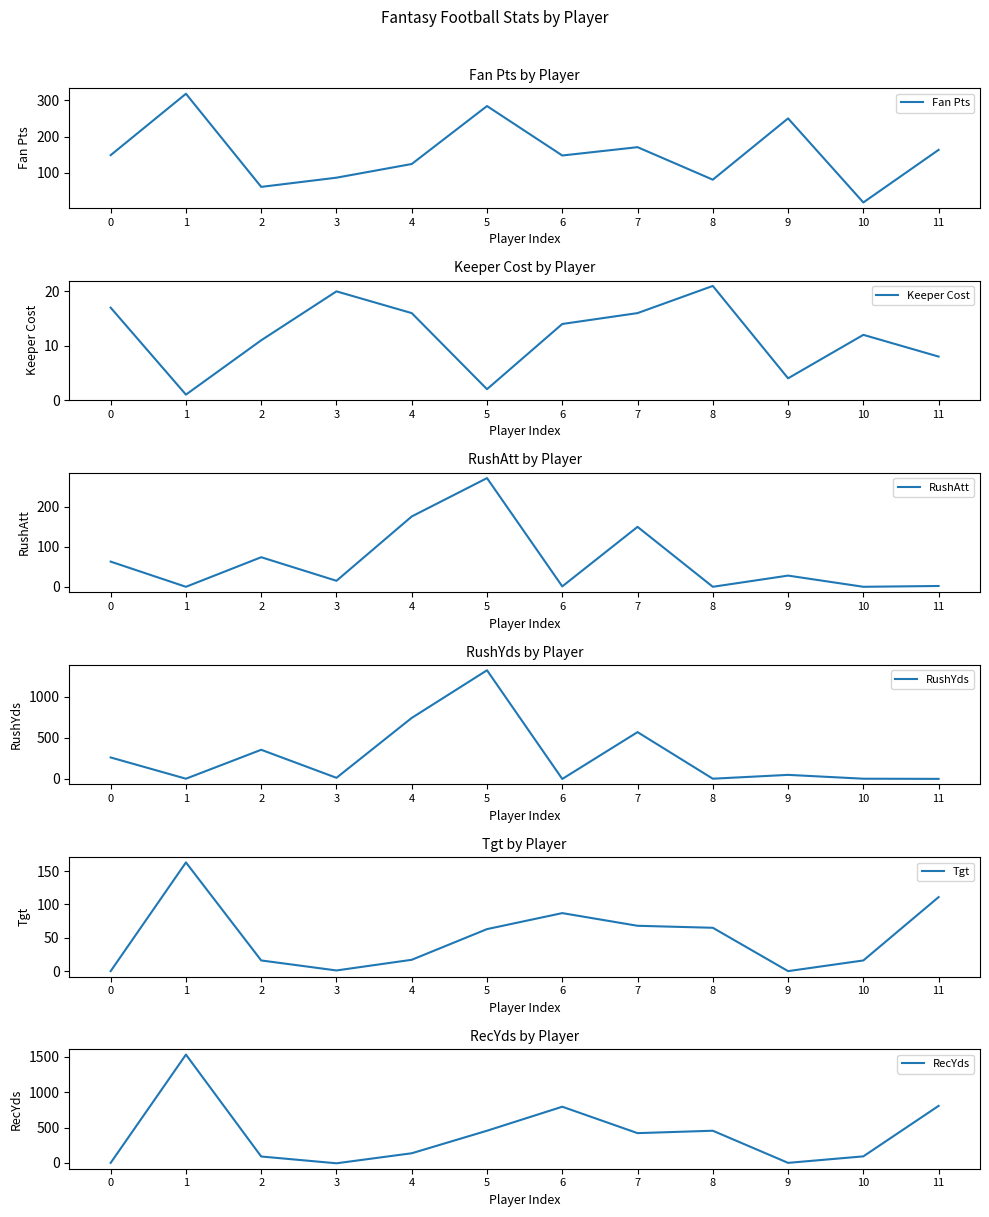

Rank the series at 4 from lowest to highest value.

Keeper Cost, Tgt, Fan Pts, RecYds, RushAtt, RushYds